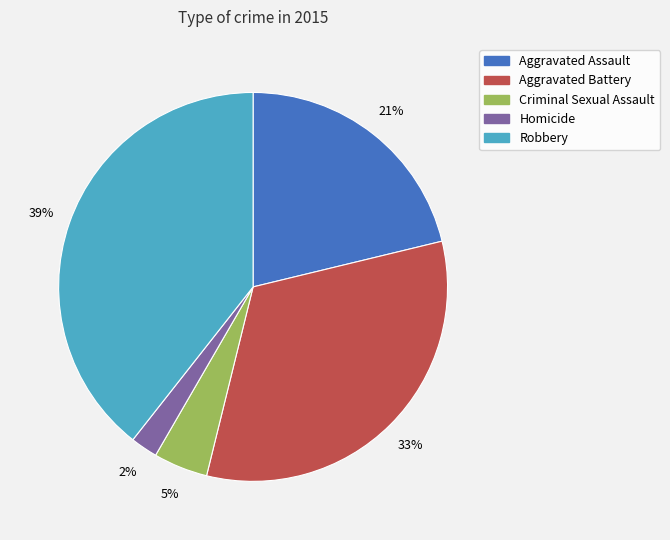

Combined, do Criminal Sexual Assault and Homicide account for over 50%?

No